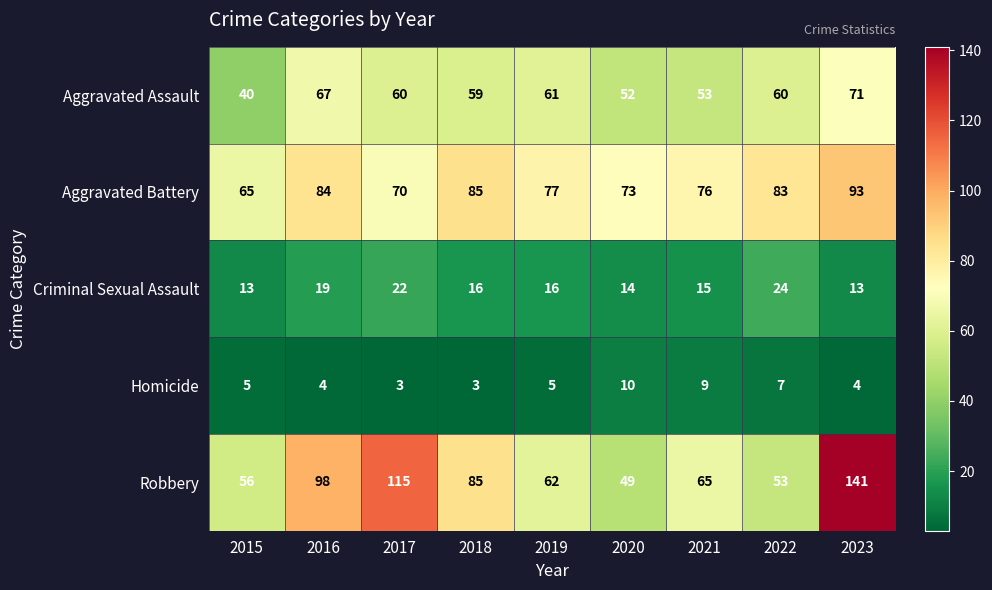

True or false: Aggravated Assault has a value of 33 at 2021.

False